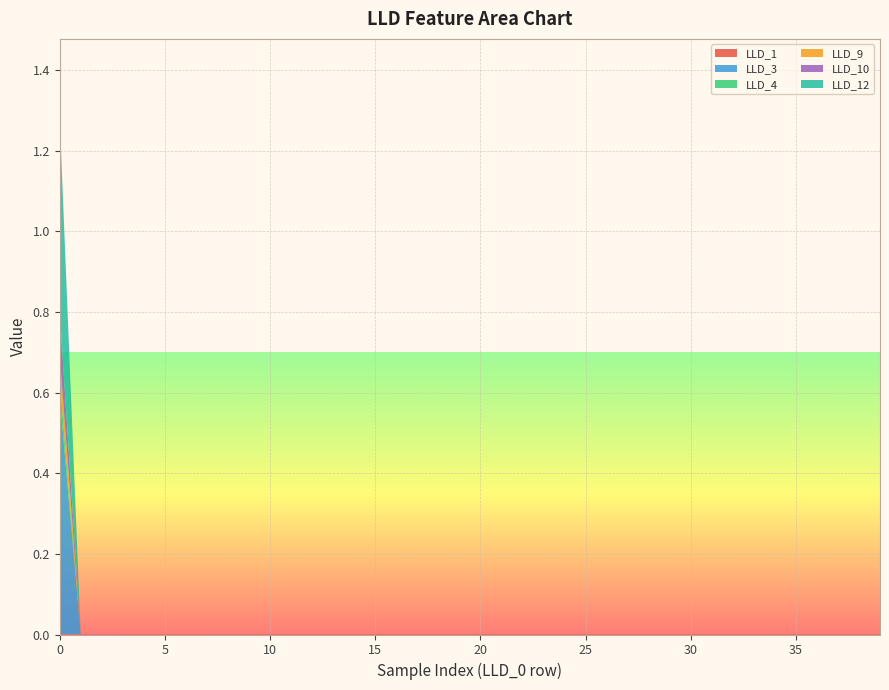

Reading right to left, transcribe all the data shown in this chart.

LLD_1: 39=0.0	38=0.0	37=0.0	36=0.0	35=0.0	34=0.0	33=0.0	32=0.0	31=0.0	30=0.0	29=0.0	28=0.0	27=0.0	26=0.0	25=0.0	24=0.0	23=0.0	22=0.0	21=0.0	20=0.0	19=0.0	18=0.0	17=0.0	16=0.0	15=0.0	14=0.0	13=0.0	12=0.0	11=0.0	10=0.0	9=0.0	8=0.0	7=0.0	6=0.0	5=0.0	4=0.0	3=0.0	2=0.0	1=0.0	0=0.0
LLD_3: 39=0.0	38=0.0	37=0.0	36=0.0	35=0.0	34=0.0	33=0.0	32=0.0	31=0.0	30=0.0	29=0.0	28=0.0	27=0.0	26=0.0	25=0.0	24=0.0	23=0.0	22=0.0	21=0.0	20=0.0	19=0.0	18=0.0	17=0.0	16=0.0	15=0.0	14=0.0	13=0.0	12=0.0	11=0.0	10=0.0	9=0.0	8=0.0	7=0.0	6=0.0	5=0.0	4=0.0	3=0.0	2=0.0	1=0.0	0=0.6
LLD_4: 39=0.0	38=0.0	37=0.0	36=0.0	35=0.0	34=0.0	33=0.0	32=0.0	31=0.0	30=0.0	29=0.0	28=0.0	27=0.0	26=0.0	25=0.0	24=0.0	23=0.0	22=0.0	21=0.0	20=0.0	19=0.0	18=0.0	17=0.0	16=0.0	15=0.0	14=0.0	13=0.0	12=0.0	11=0.0	10=0.0	9=0.0	8=0.0	7=0.0	6=0.0	5=0.0	4=0.0	3=0.0	2=0.0	1=0.0	0=0.0
LLD_9: 39=0.0	38=0.0	37=0.0	36=0.0	35=0.0	34=0.0	33=0.0	32=0.0	31=0.0	30=0.0	29=0.0	28=0.0	27=0.0	26=0.0	25=0.0	24=0.0	23=0.0	22=0.0	21=0.0	20=0.0	19=0.0	18=0.0	17=0.0	16=0.0	15=0.0	14=0.0	13=0.0	12=0.0	11=0.0	10=0.0	9=0.0	8=0.0	7=0.0	6=0.0	5=0.0	4=0.0	3=0.0	2=0.0	1=0.0	0=0.1
LLD_10: 39=0.0	38=0.0	37=0.0	36=0.0	35=0.0	34=0.0	33=0.0	32=0.0	31=0.0	30=0.0	29=0.0	28=0.0	27=0.0	26=0.0	25=0.0	24=0.0	23=0.0	22=0.0	21=0.0	20=0.0	19=0.0	18=0.0	17=0.0	16=0.0	15=0.0	14=0.0	13=0.0	12=0.0	11=0.0	10=0.0	9=0.0	8=0.0	7=0.0	6=0.0	5=0.0	4=0.0	3=0.0	2=0.0	1=0.0	0=0.1
LLD_12: 39=0.0	38=0.0	37=0.0	36=0.0	35=0.0	34=0.0	33=0.0	32=0.0	31=0.0	30=0.0	29=0.0	28=0.0	27=0.0	26=0.0	25=0.0	24=0.0	23=0.0	22=0.0	21=0.0	20=0.0	19=0.0	18=0.0	17=0.0	16=0.0	15=0.0	14=0.0	13=0.0	12=0.0	11=0.0	10=0.0	9=0.0	8=0.0	7=0.0	6=0.0	5=0.0	4=0.0	3=0.0	2=0.0	1=0.0	0=0.5